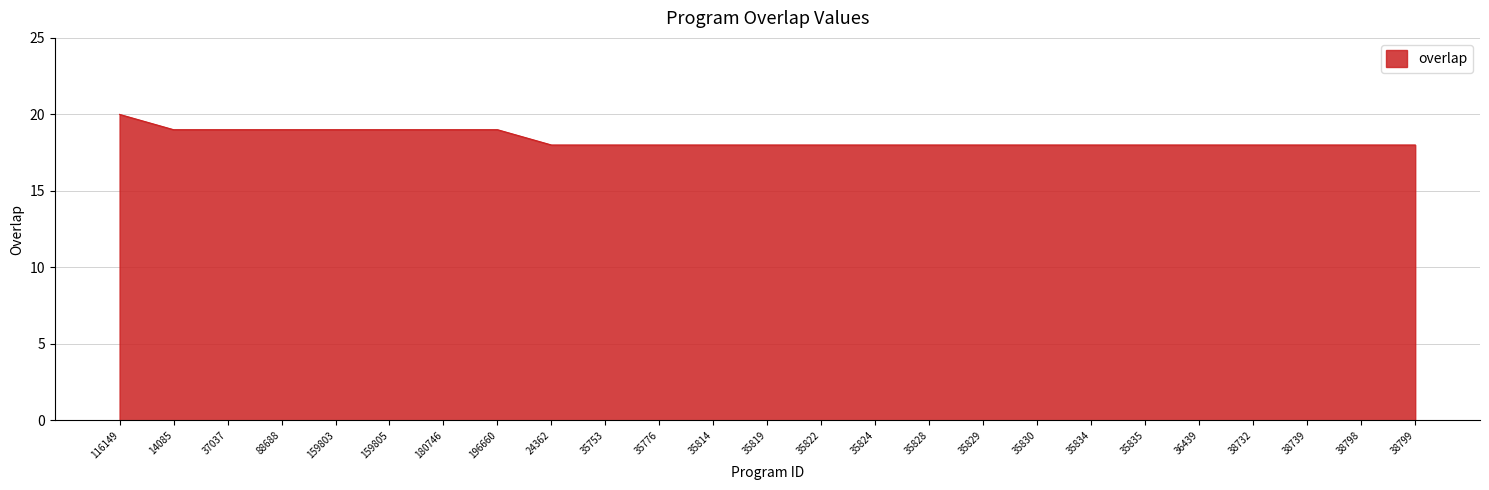

What is the approximate value at 159803?

19